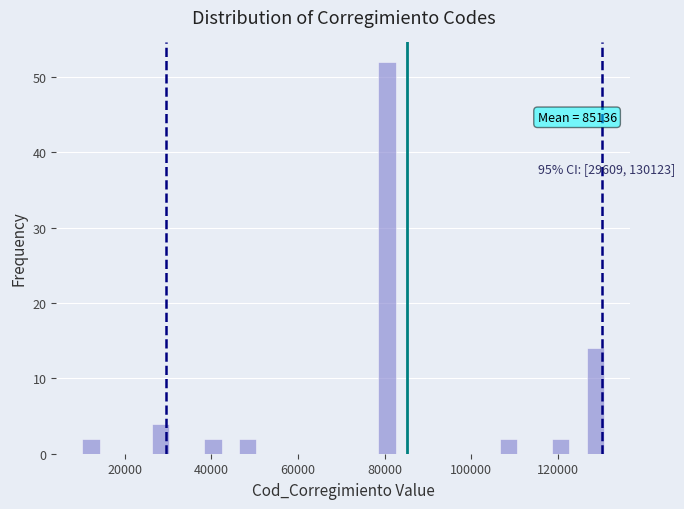

Around what value on the x-axis is the tallest bar? Give the approximate position of its centre, as read against the axis.

80000